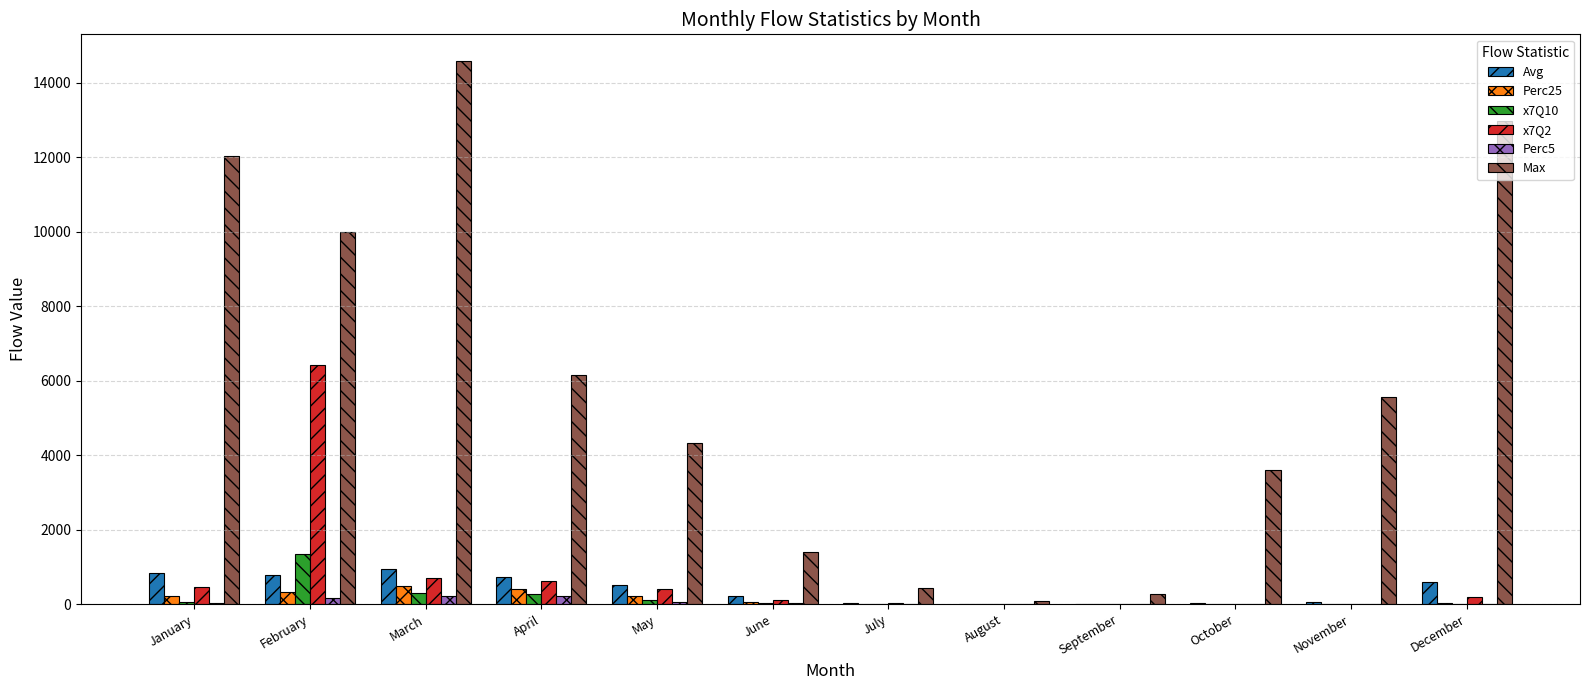

The Max series shows 1393.1 at June. True or false?

True